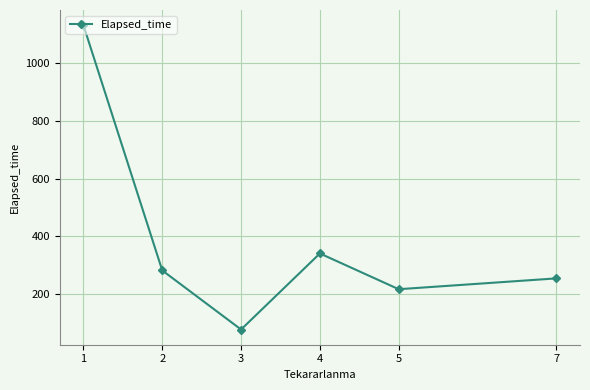

What is the average value?

384.3